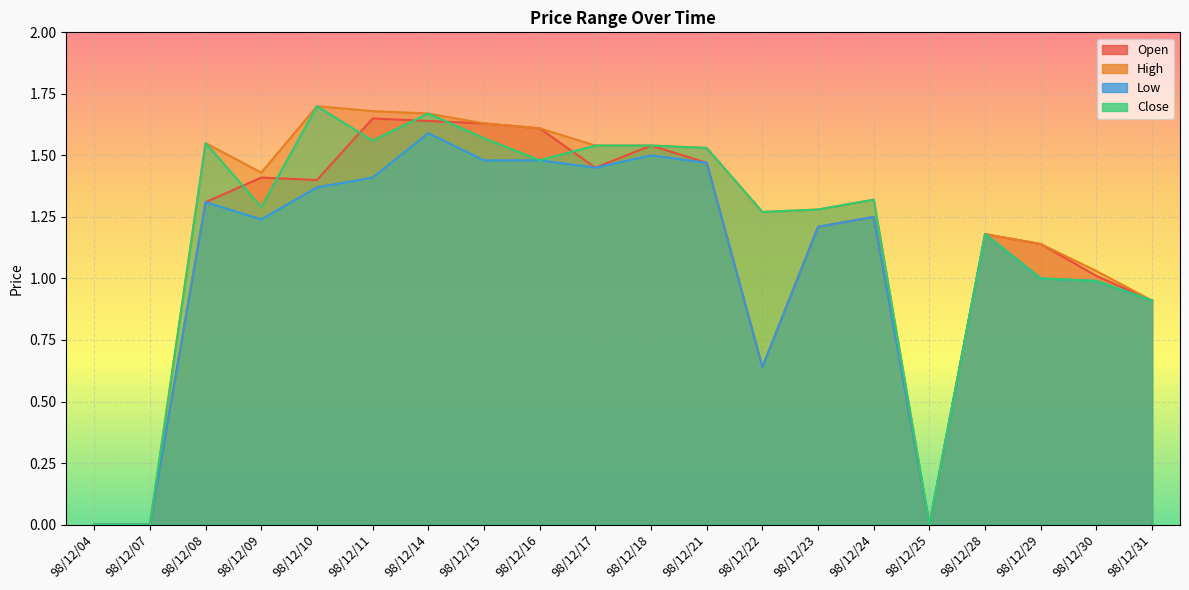

Where is the first local minimum for col_2?

98/12/10